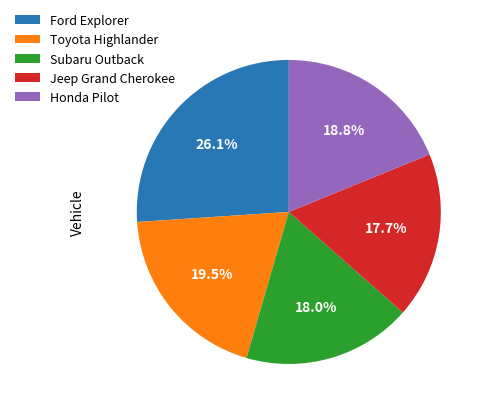

Approximately how many times larger is the value at Ford Explorer compared to Toyota Highlander?

1.3